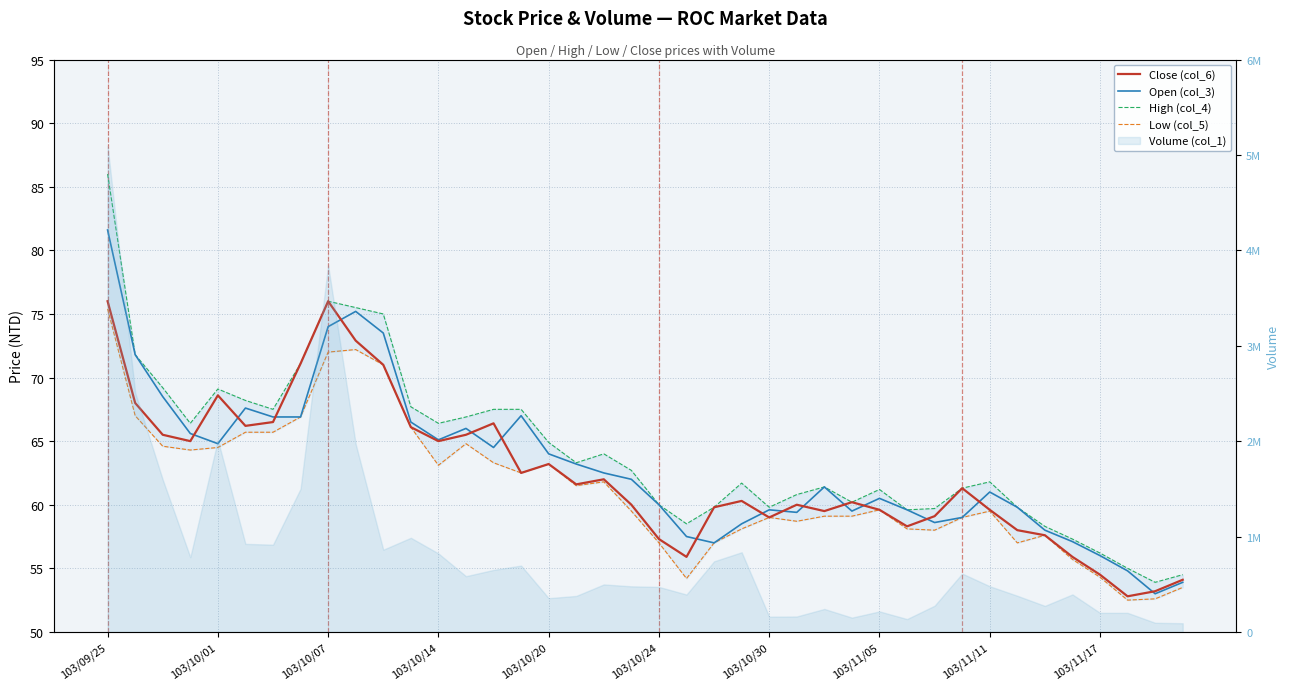

In High (col_4), how many points are higher than both neighbors (excluding endpoints)?

7